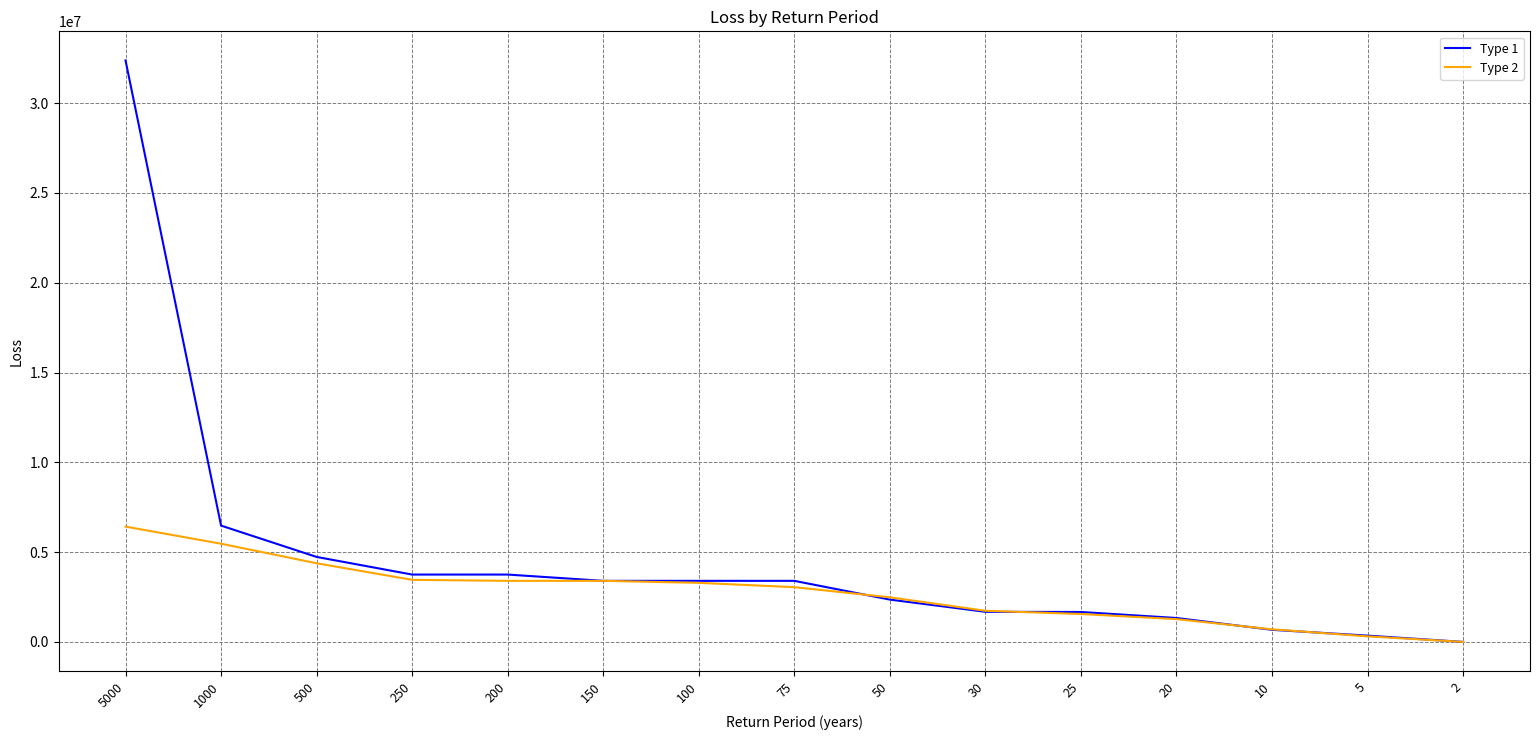

Rank the series by their maximum value, from highest to lowest.

Type 1, Type 2